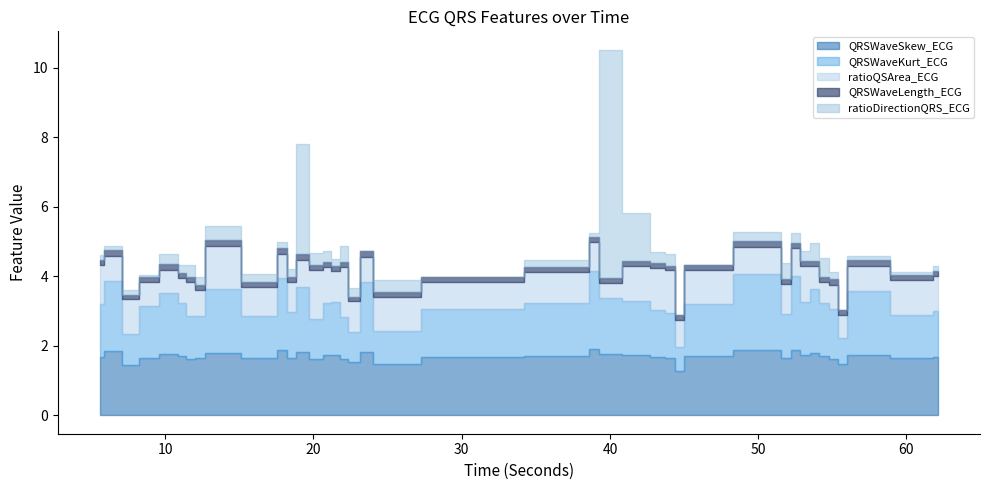

The ratioQSArea_ECG series shows 1.0 at 62.1328125. True or false?

True